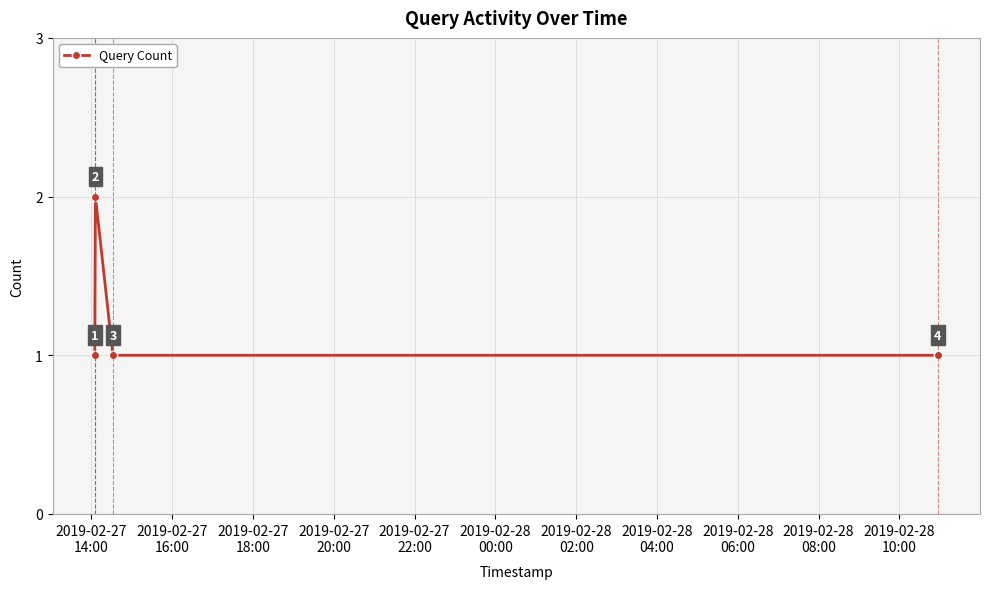

Reading left to right, what are all the values shown in this chart?

1	2	1	1